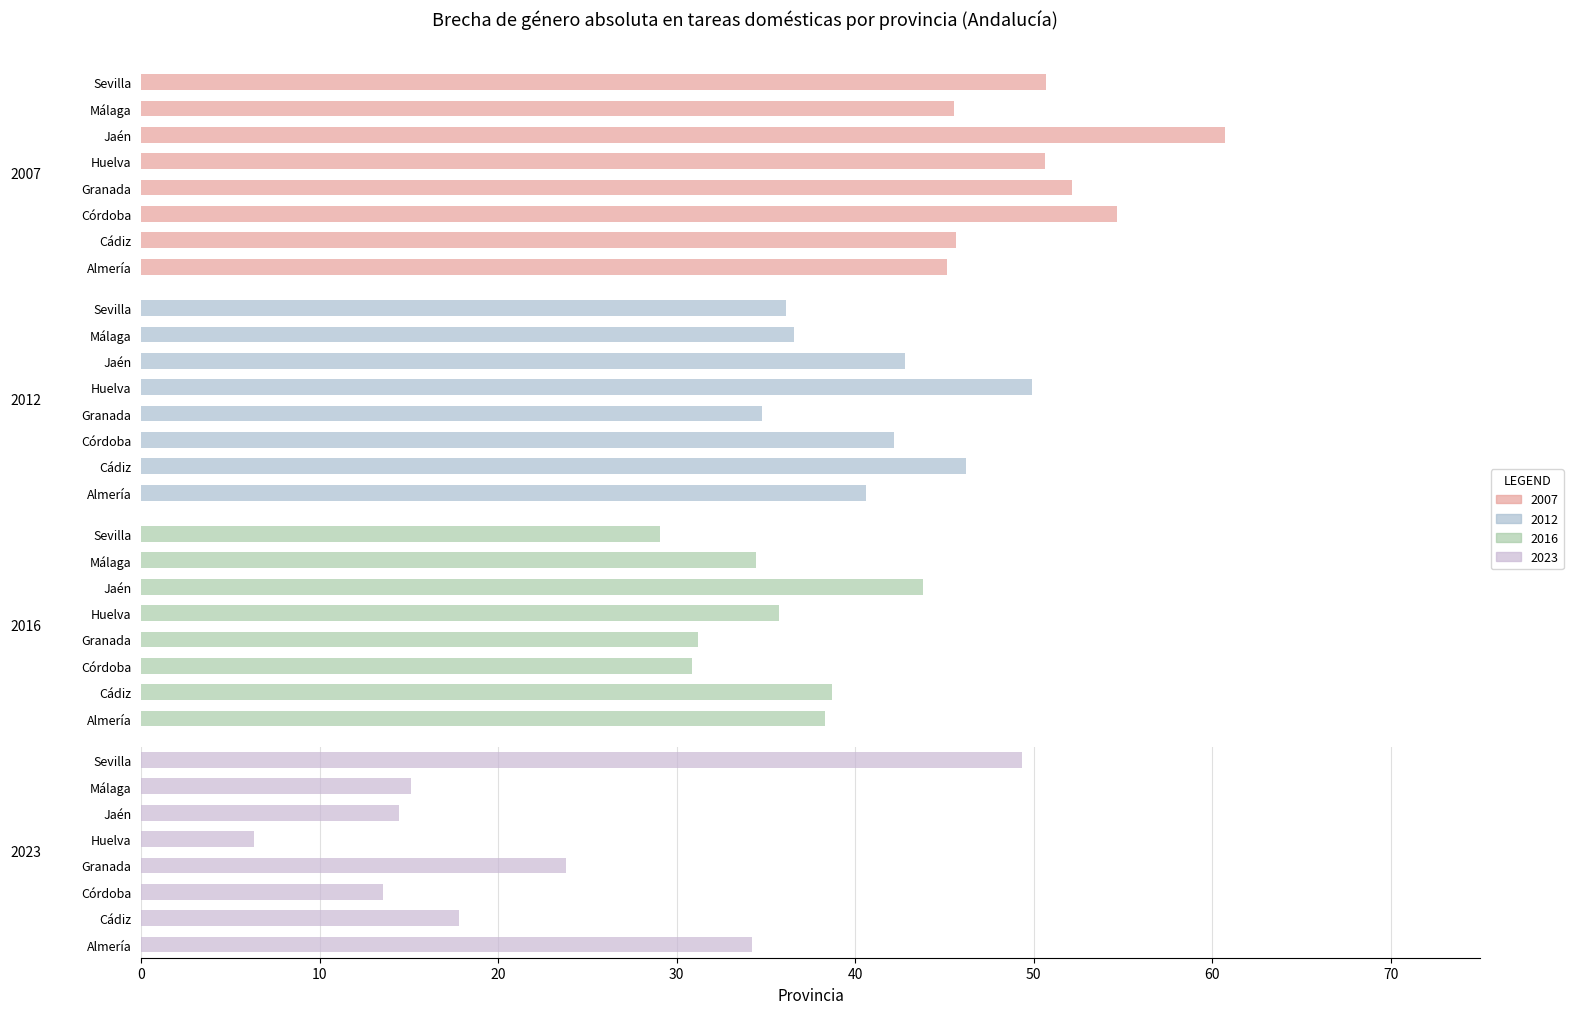

At which label is 2012 closest to 42?

Córdoba